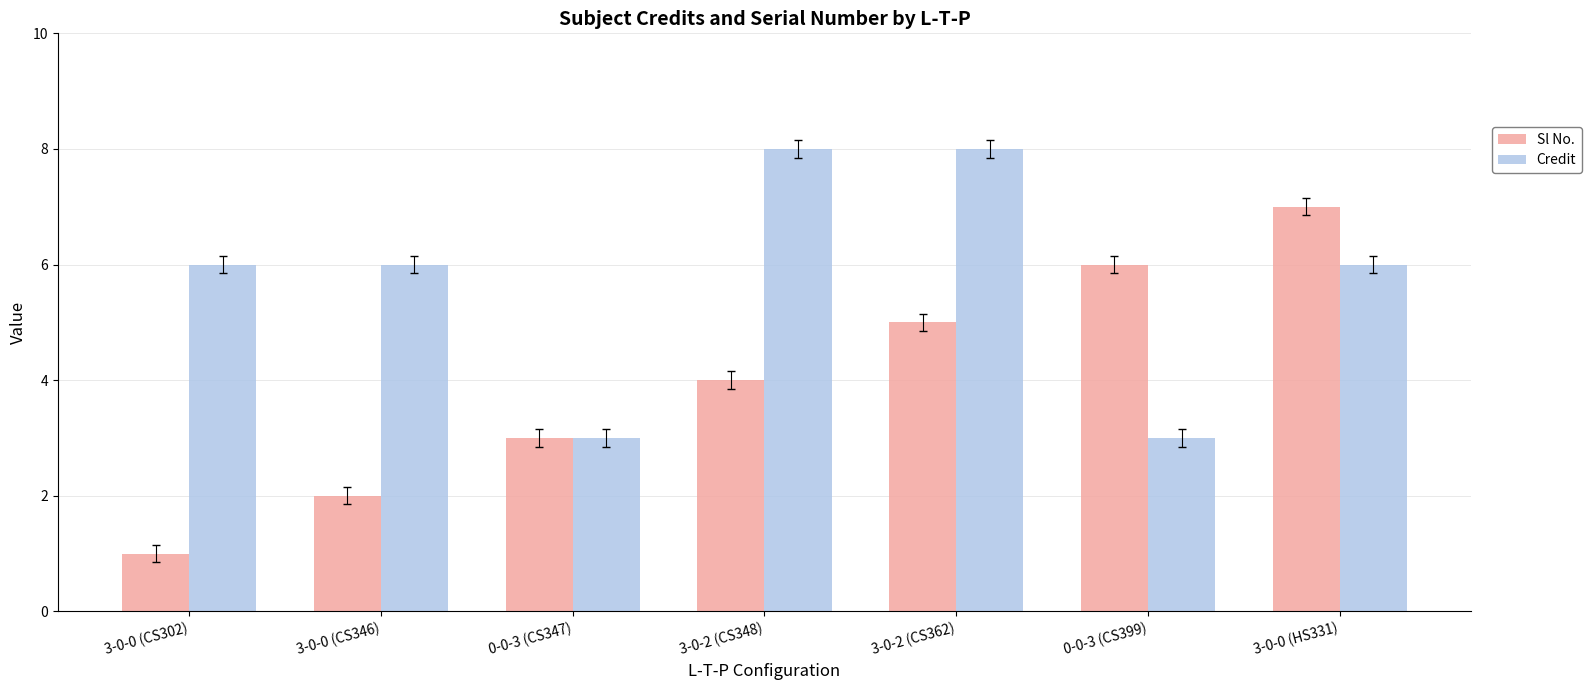

Reading left to right, what are all the values shown in this chart?

Sl No.: 3-0-0 (CS302)=1	3-0-0 (CS346)=2	0-0-3 (CS347)=3	3-0-2 (CS348)=4	3-0-2 (CS362)=5	0-0-3 (CS399)=6	3-0-0 (HS331)=7
Credit: 3-0-0 (CS302)=6	3-0-0 (CS346)=6	0-0-3 (CS347)=3	3-0-2 (CS348)=8	3-0-2 (CS362)=8	0-0-3 (CS399)=3	3-0-0 (HS331)=6